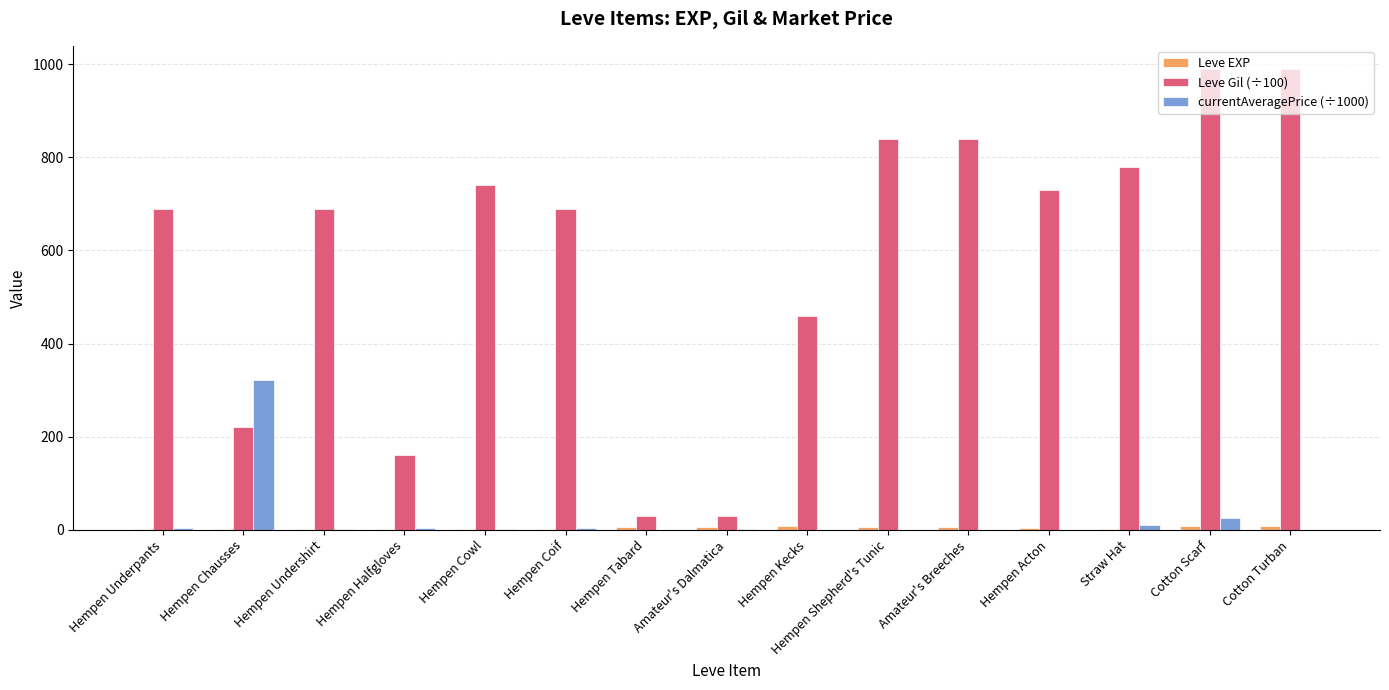

What is the highest value of the Leve Gil (÷100) series?

990.0